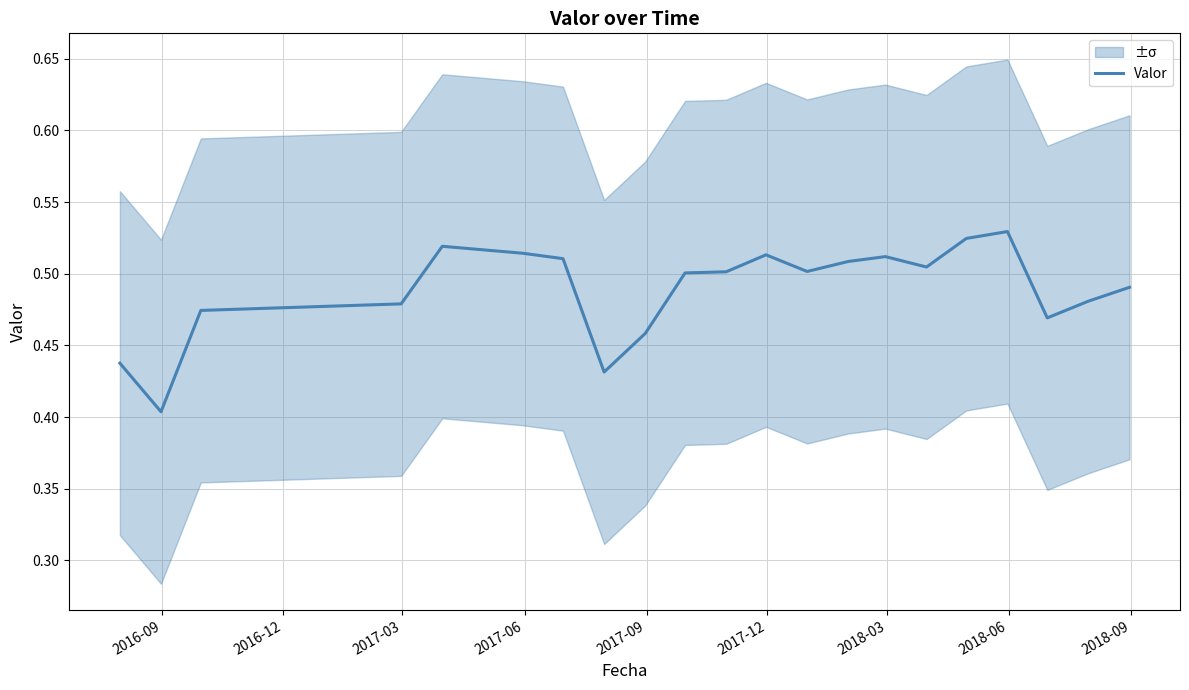

What is the minimum value shown in the chart?

0.4